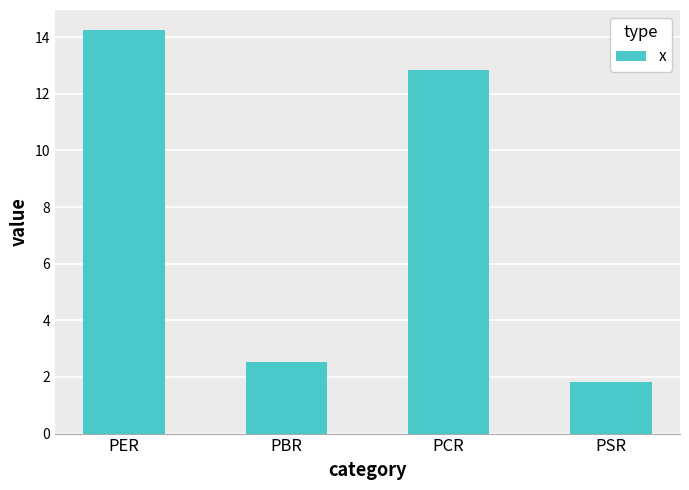

What is the change in value from PER to PBR?

-11.7